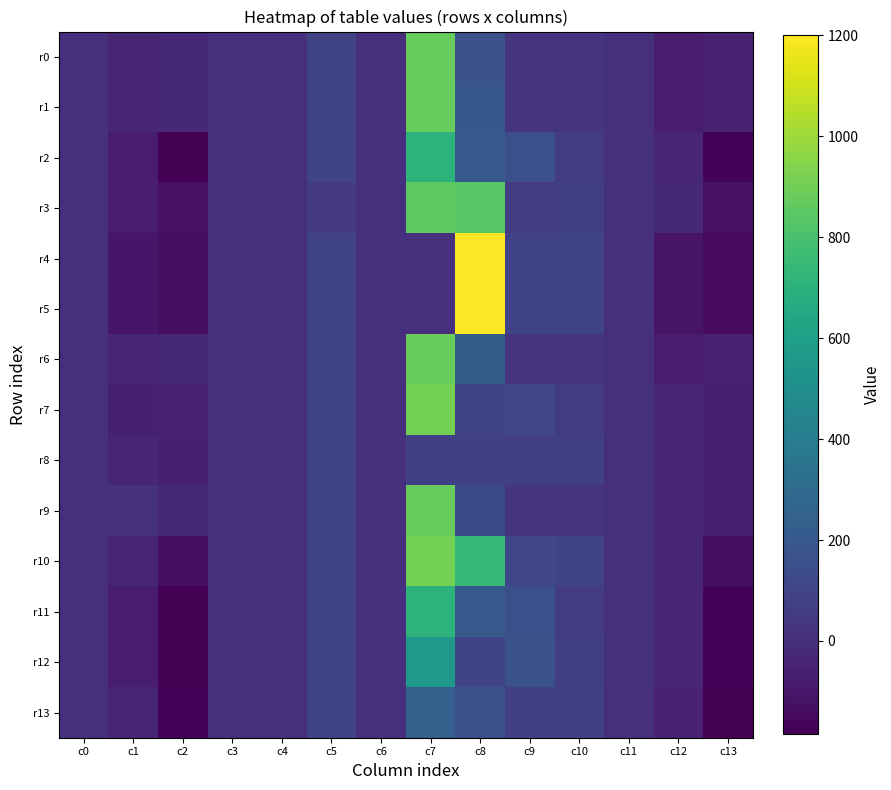

At which category is the sum across all series the highest?

c7